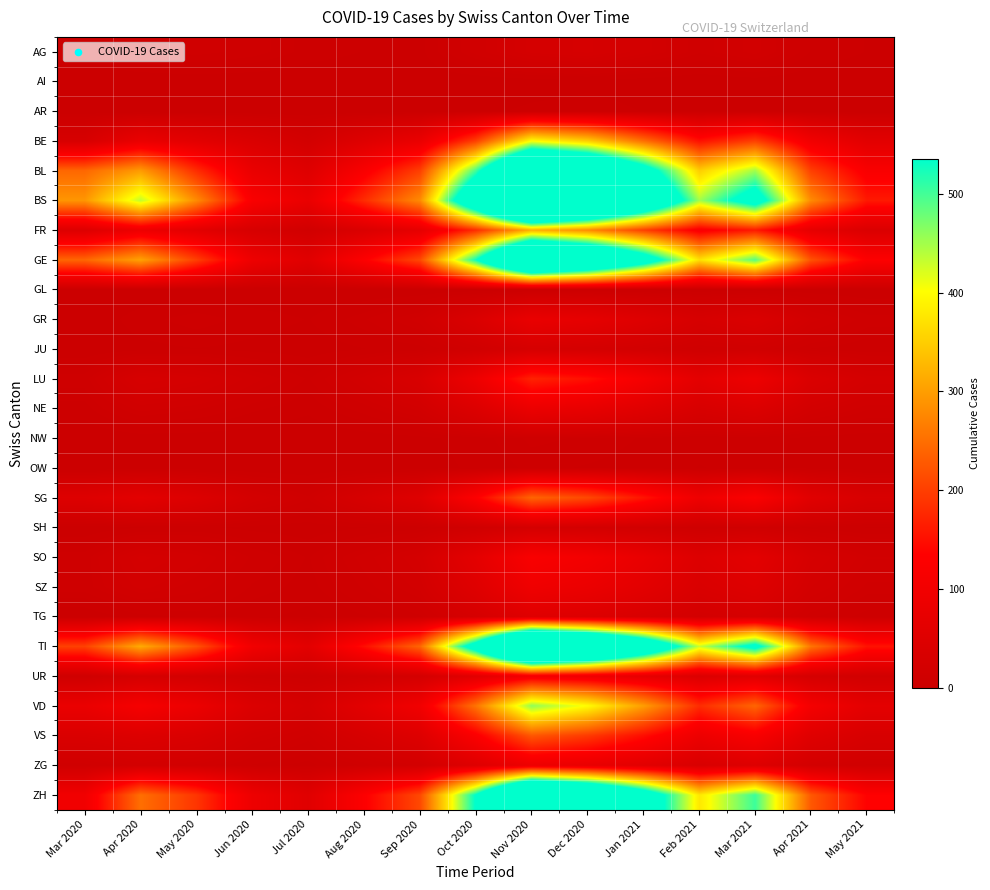

At how many categories does at least one series exceed 604?

4